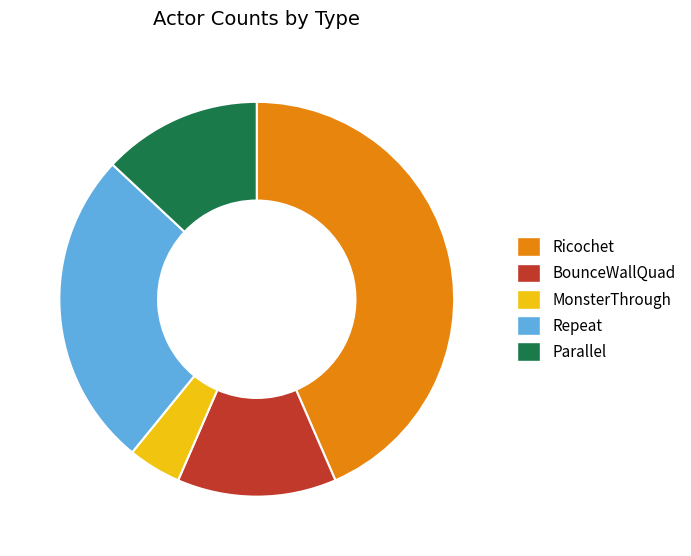

Is it true that MonsterThrough is 4% of the pie?

True